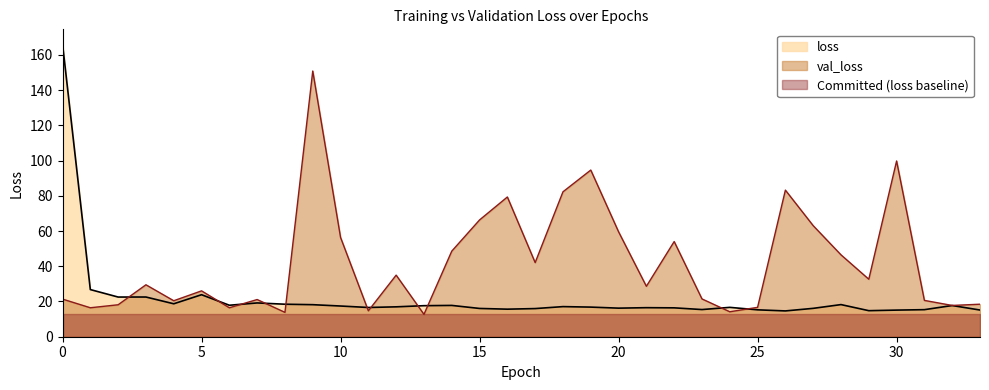

Reading left to right, transcribe all the data shown in this chart.

loss: 166.2	26.8	22.5	22.5	18.7	23.8	17.9	19.2	18.4	18.2	17.4	16.6	17.0	17.6	17.8	16.0	15.6	16.0	17.1	16.8	16.2	16.5	16.4	15.4	16.7	15.3	14.6	16.1	18.2	14.8	15.1	15.4	17.7	15.1
val_loss: 21.4	16.4	18.1	29.5	20.4	26.0	16.4	21.1	13.8	150.8	56.4	14.7	35.0	12.7	48.6	66.3	79.3	42.1	82.3	94.6	59.6	28.6	54.0	21.5	14.2	16.7	83.2	63.0	46.5	32.6	99.8	20.6	17.8	18.5